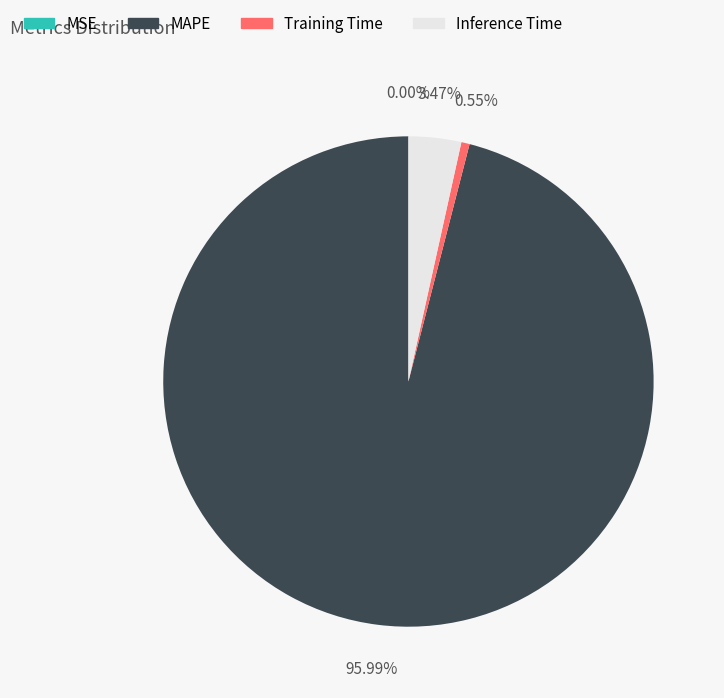

Between Training Time and Inference Time, which is larger?

Inference Time